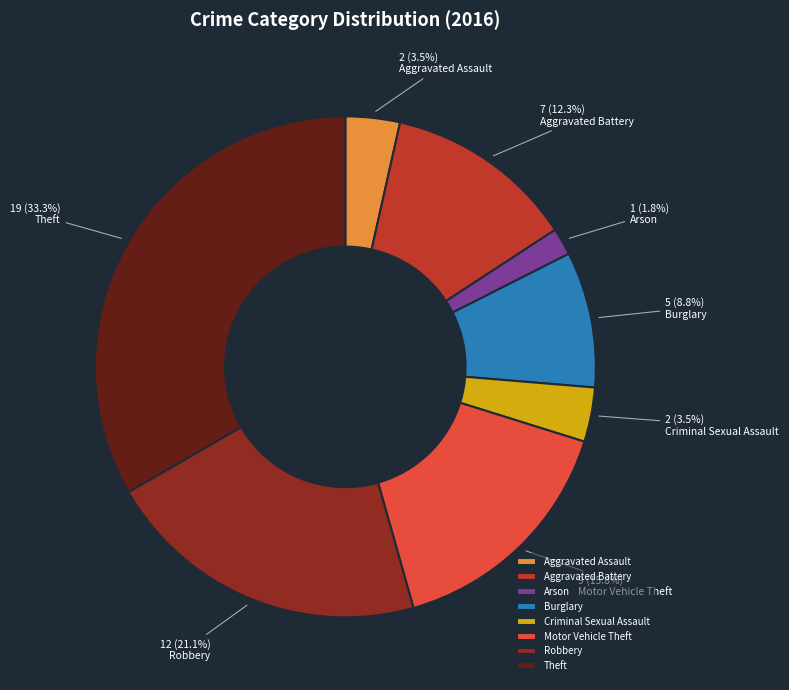

Which category has the biggest portion of the pie?

Theft